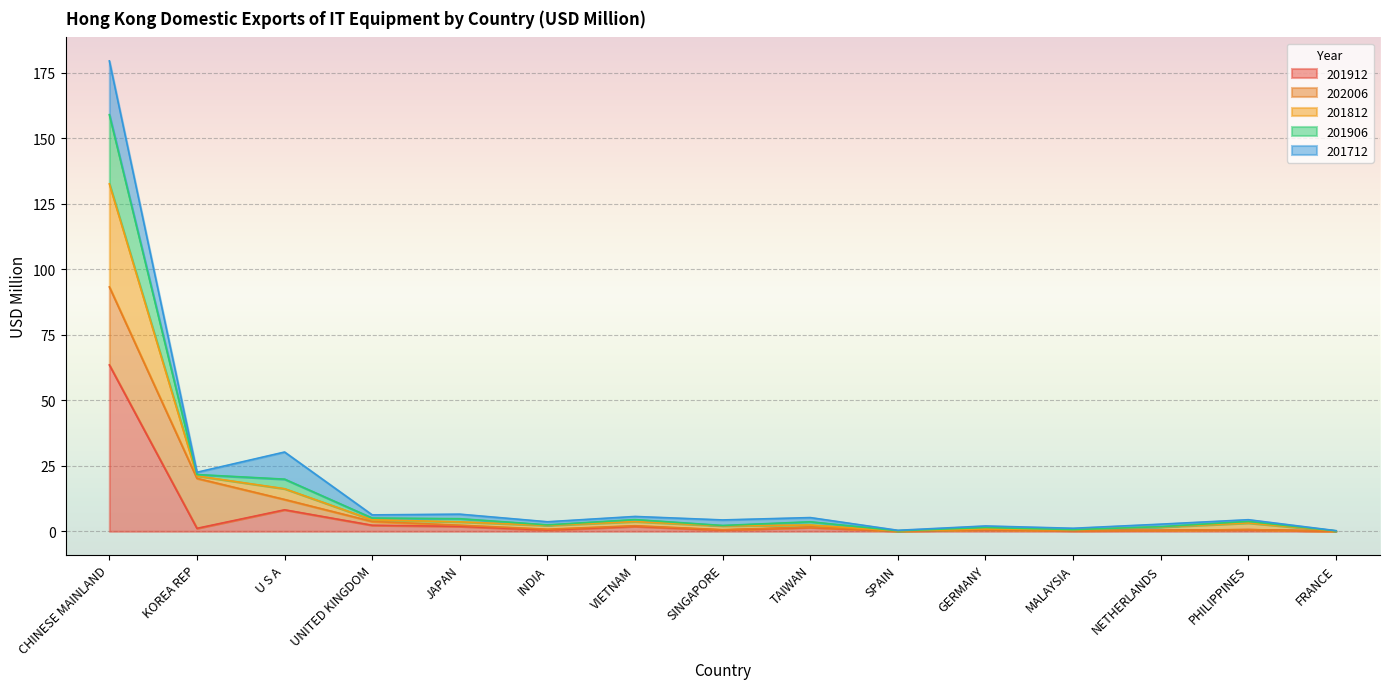

At which category does the chart reach its peak across all series?

CHINESE MAINLAND